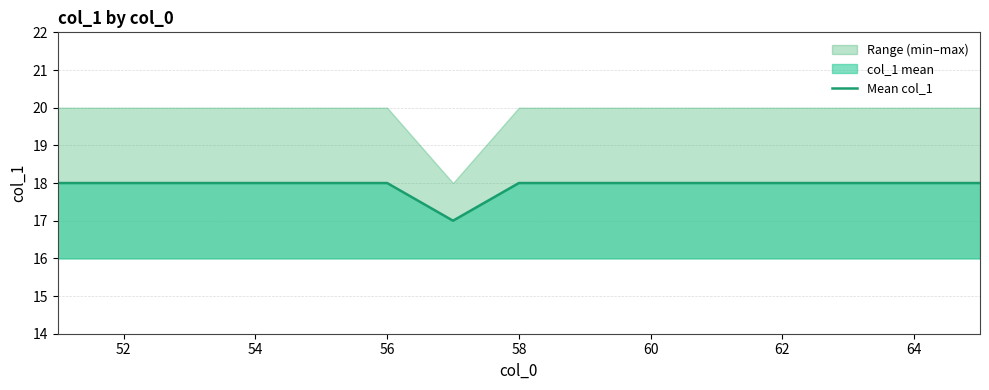

True or false: Mean col_1 has a value of 26 at 58.

False